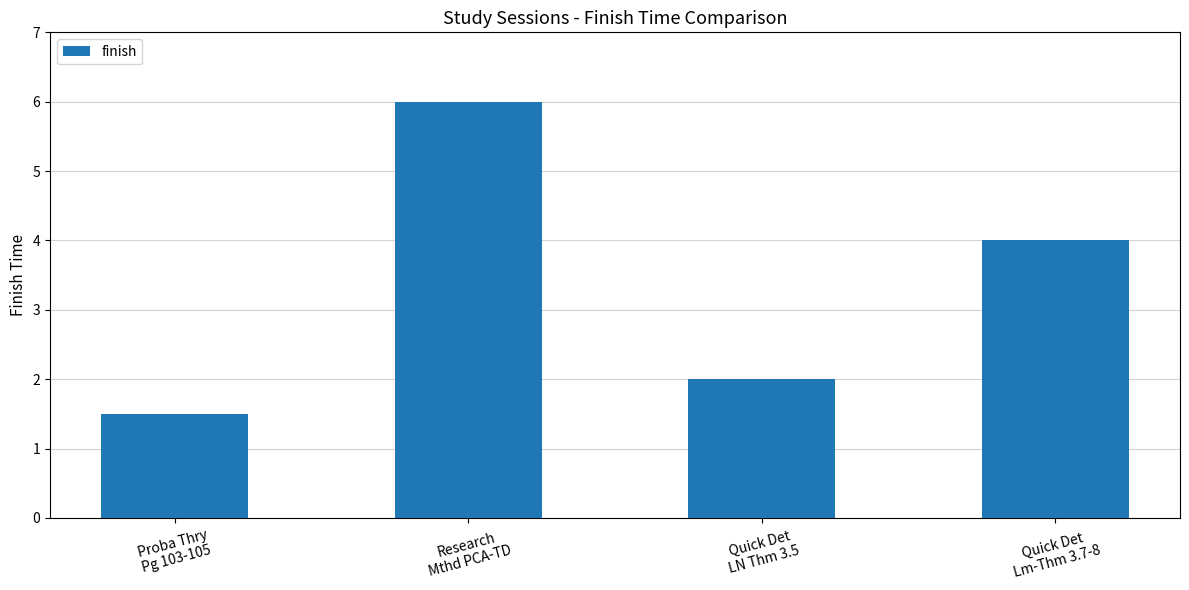

True or false: the data shows 3.2 at Quick Det
LN Thm 3.5.

False